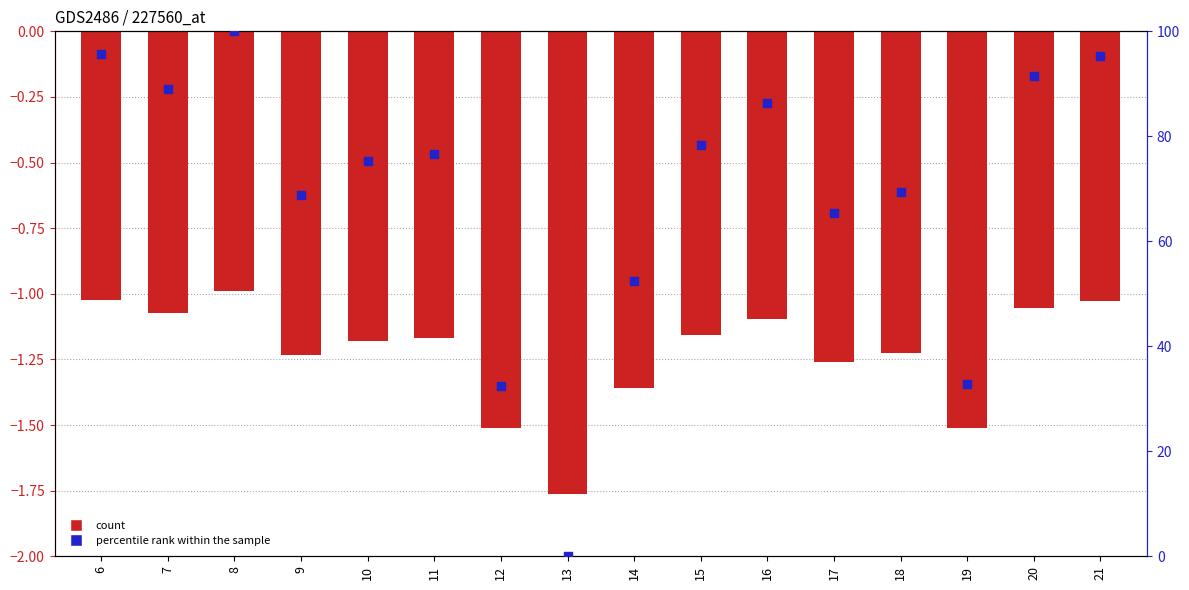

Is the value of percentile rank within the sample at 21 greater than the value of col_1 at 9?

Yes